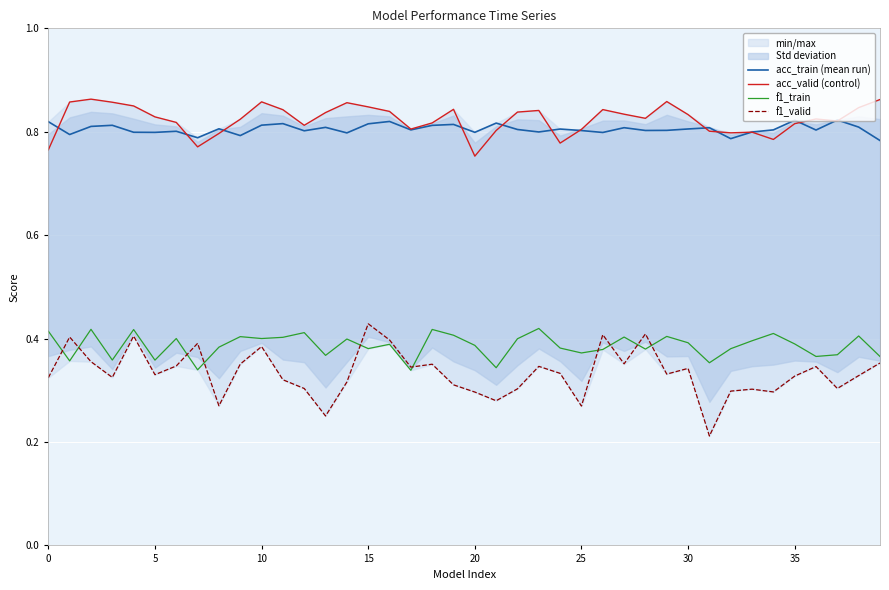

What is the value of the acc_valid (control) point at the 13th from the left?

0.8